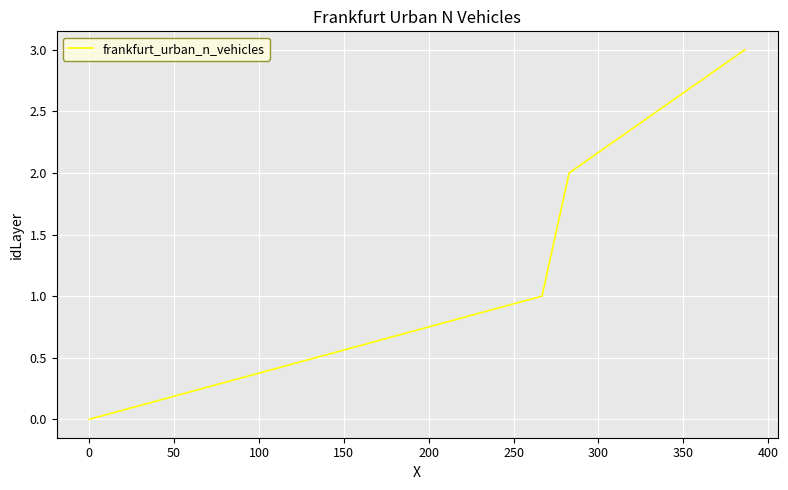

What is the average value?

2